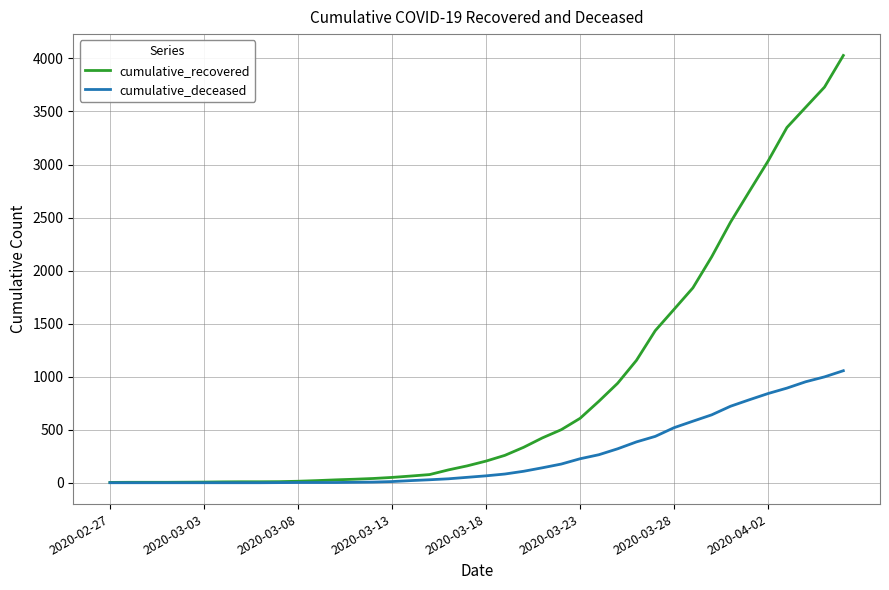

What is the maximum value for cumulative_recovered?

4028